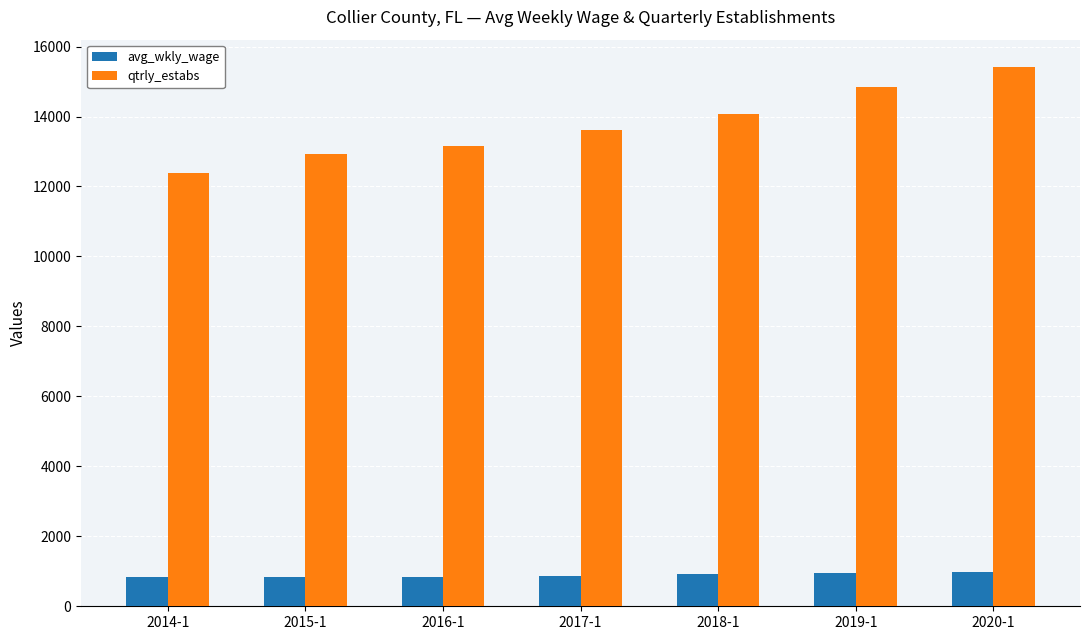

What is the highest value of the avg_wkly_wage series?

994